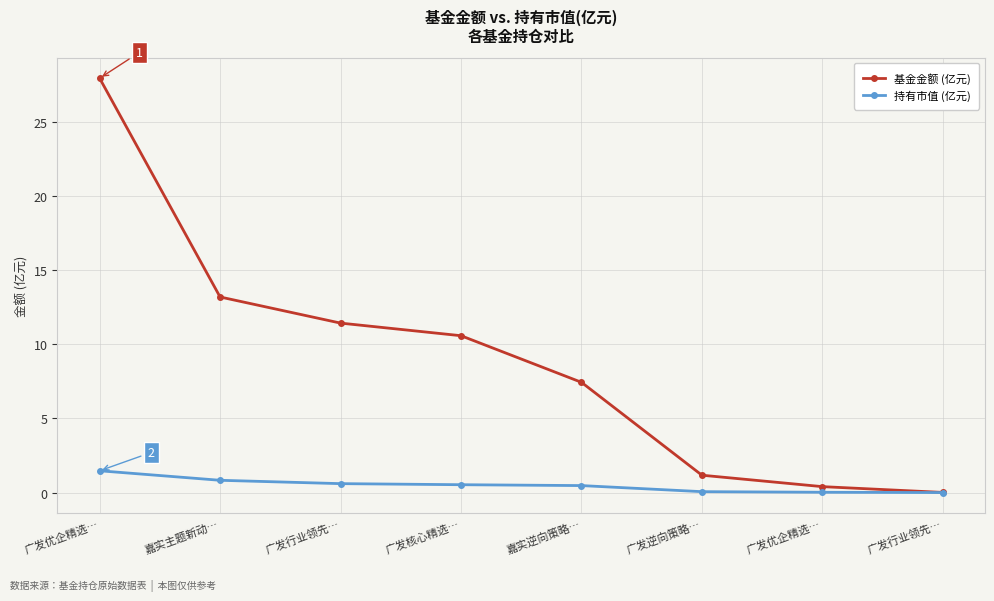

True or false: 持有市值 (亿元) and 基金金额 (亿元) cross at least once.

False